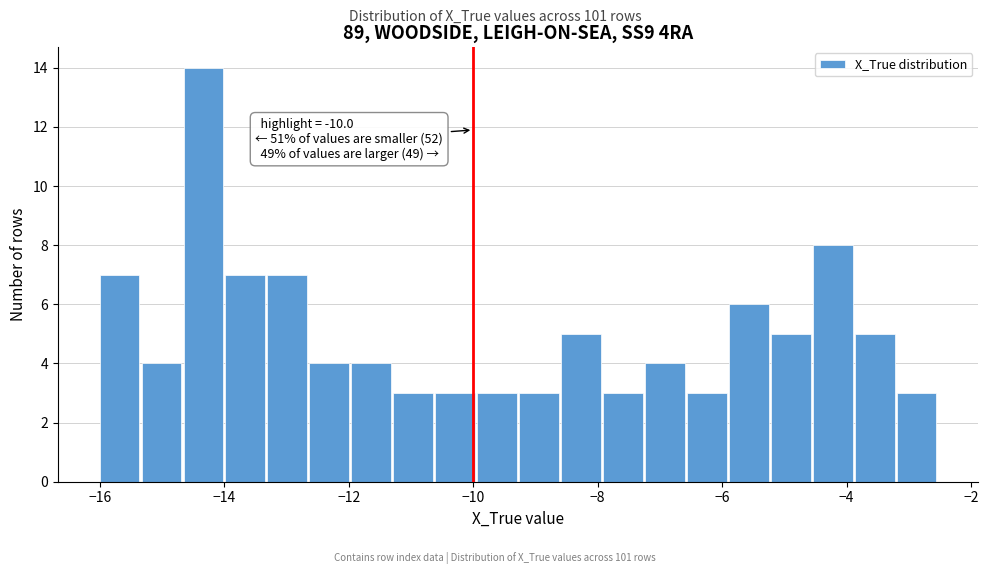

Around what value on the x-axis is the tallest bar? Give the approximate position of its centre, as read against the axis.

-14.4